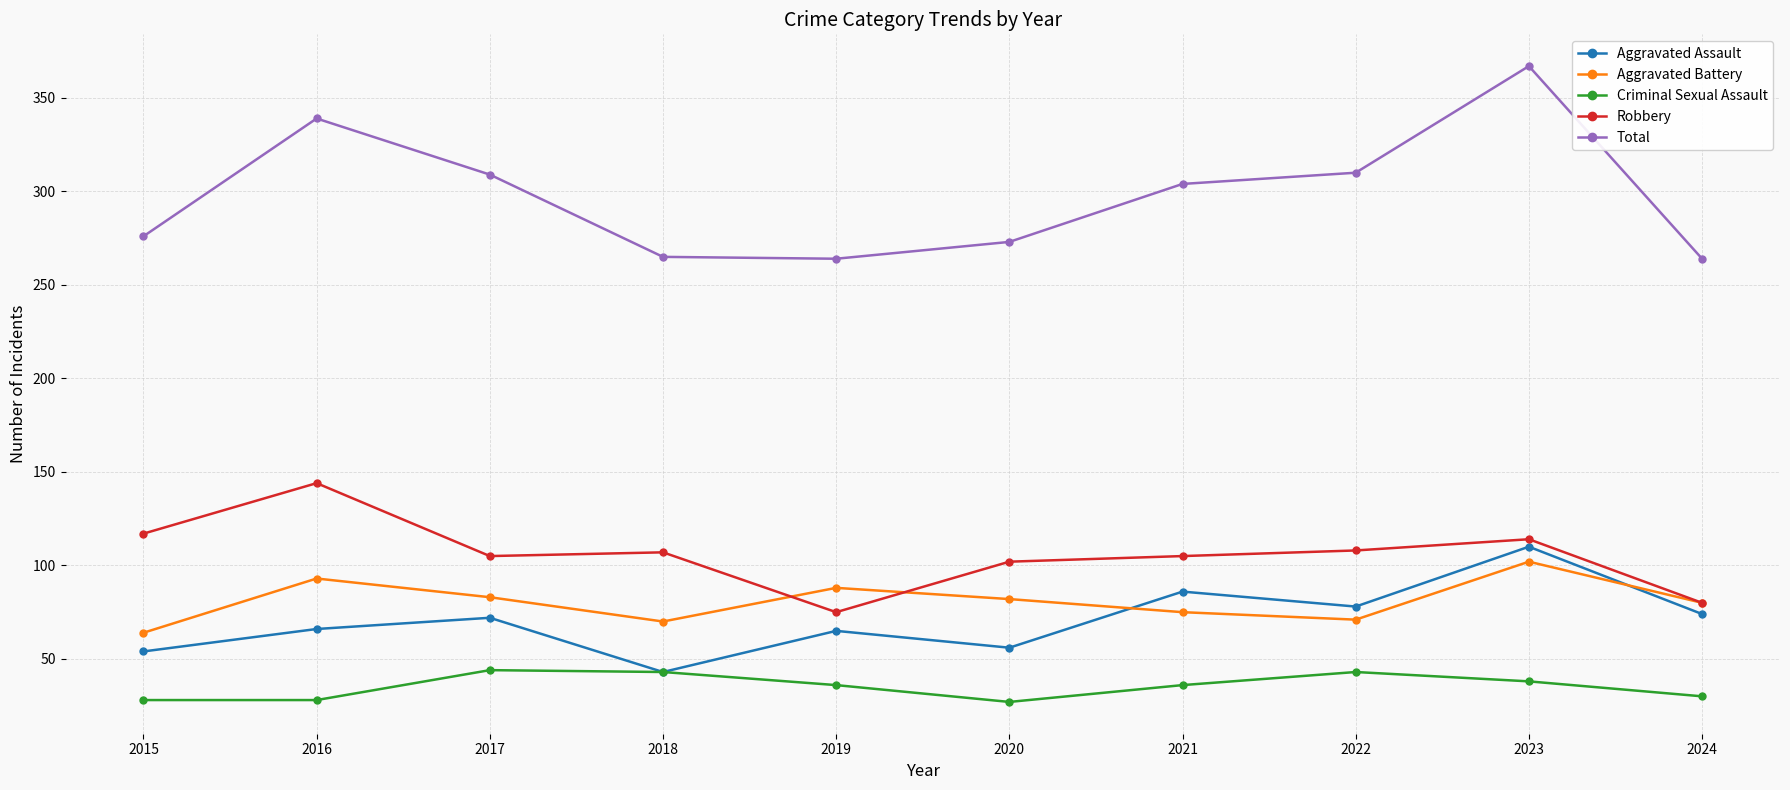

How many lines are shown in the chart?

5